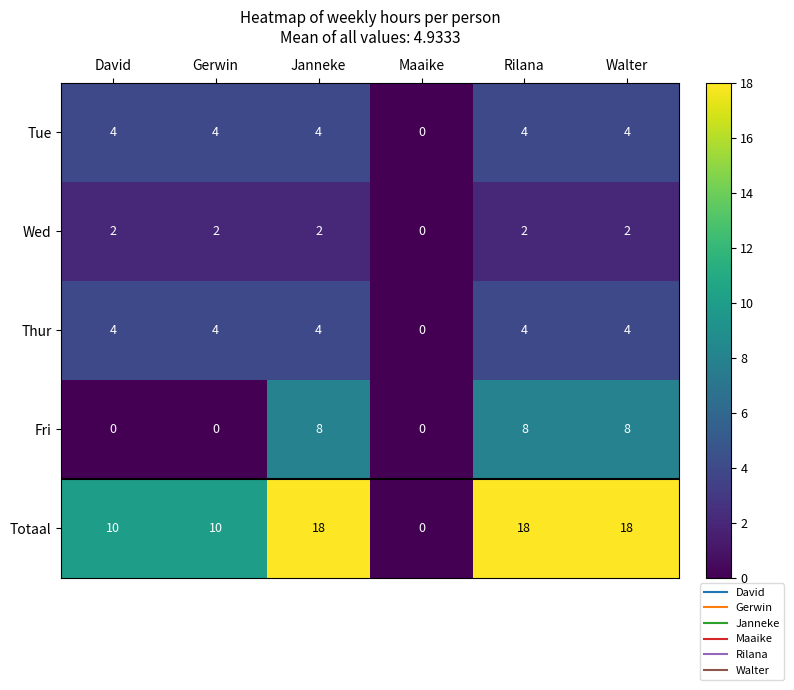

What is the difference between the second highest and second lowest values in the Totaal series?

8